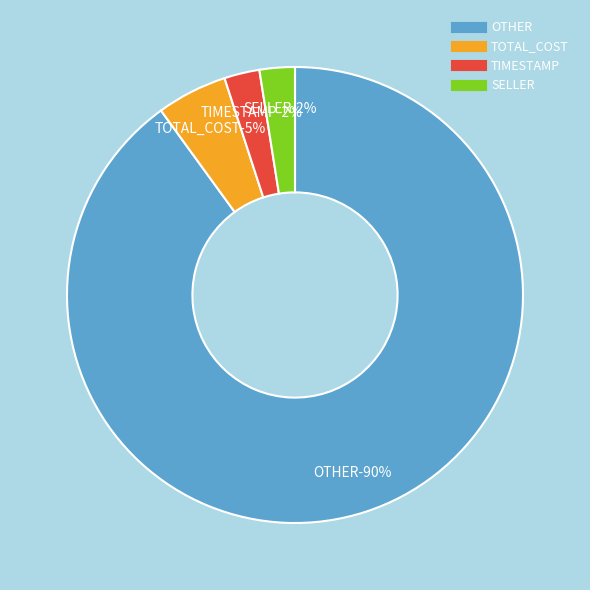

What percentage is the OTHER slice, to the nearest percent?

90%